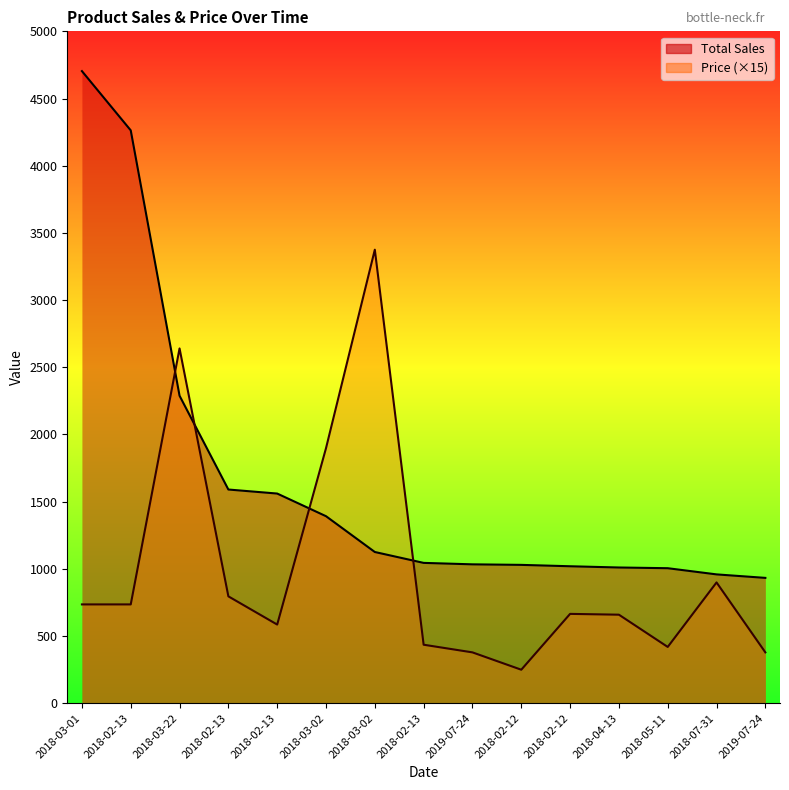

List the labels in order of Total Sales value, largest first.

2018-03-01, 2018-02-13, 2018-03-22, 2018-02-13, 2018-02-13, 2018-03-02, 2018-03-02, 2018-02-13, 2019-07-24, 2018-02-12, 2018-02-12, 2018-04-13, 2018-05-11, 2018-07-31, 2019-07-24